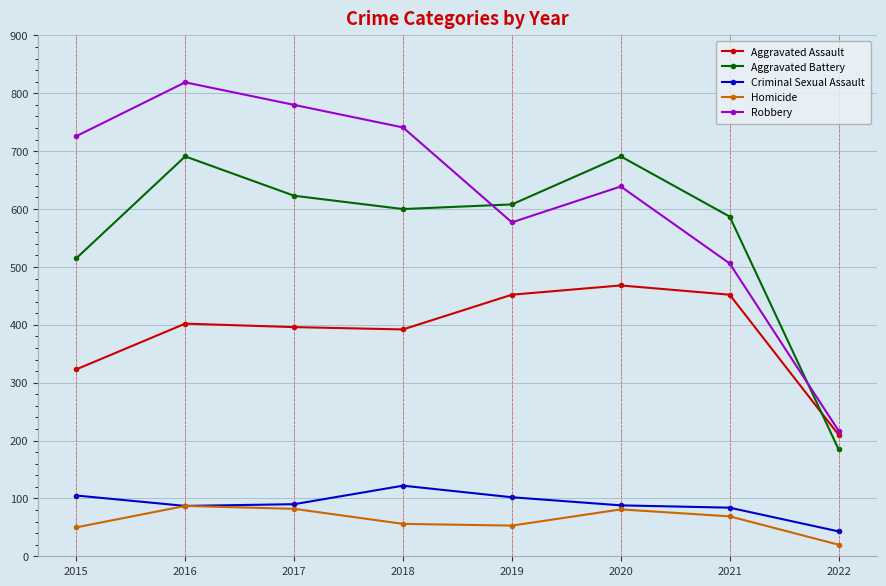

True or false: Robbery and Criminal Sexual Assault intersect in this chart.

False